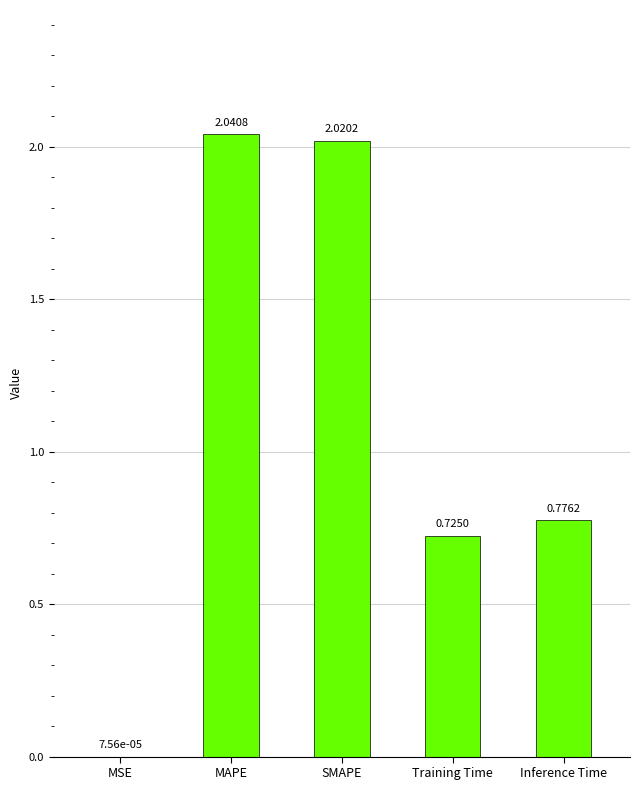

What is the sum of the values at Training Time and MAPE?

2.8